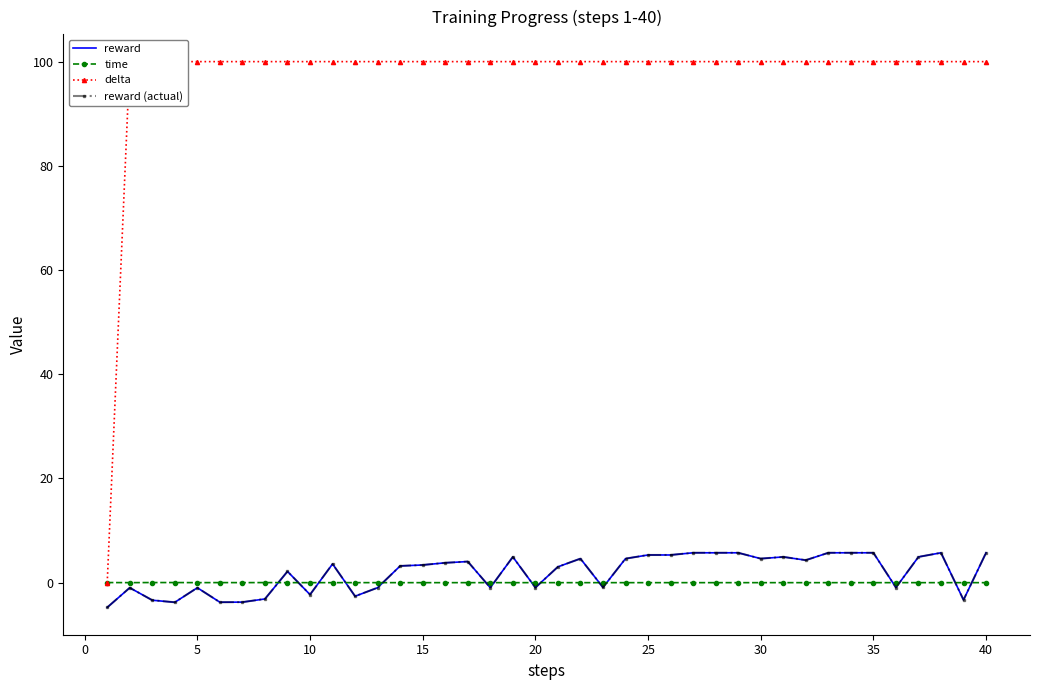

Which series ends up on top after the final intersection of time and reward (actual)?

reward (actual)